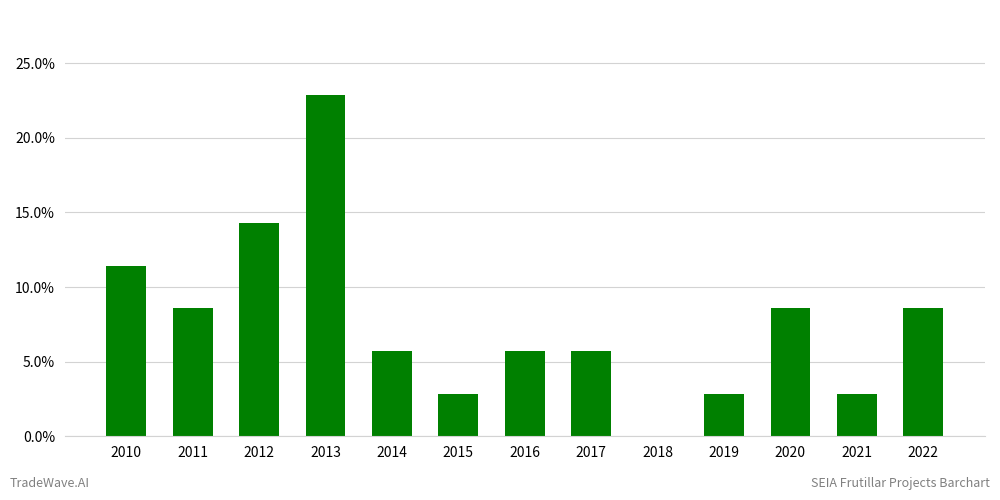

The chart shows a value of 0.2 at 2012. True or false?

False